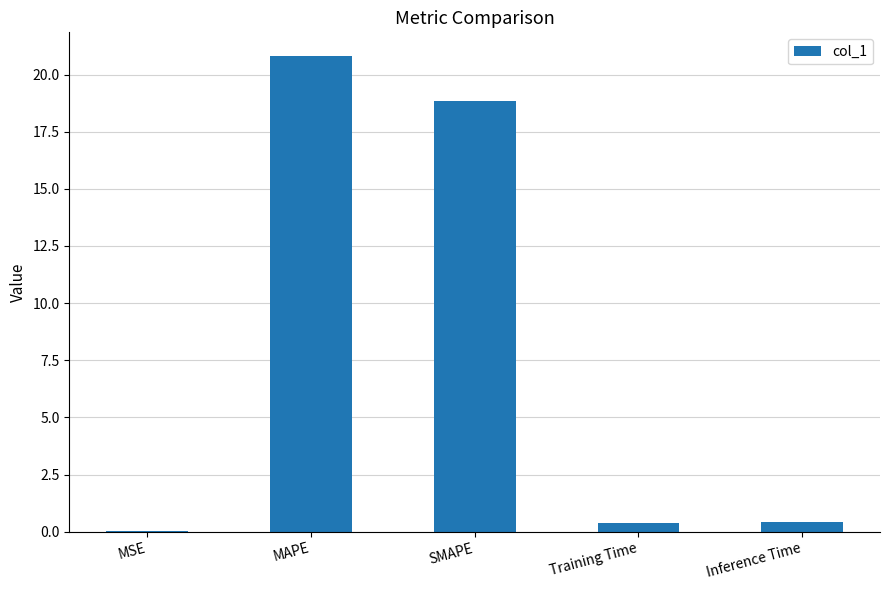

Are the bars grouped side by side (vs. stacked)?

No